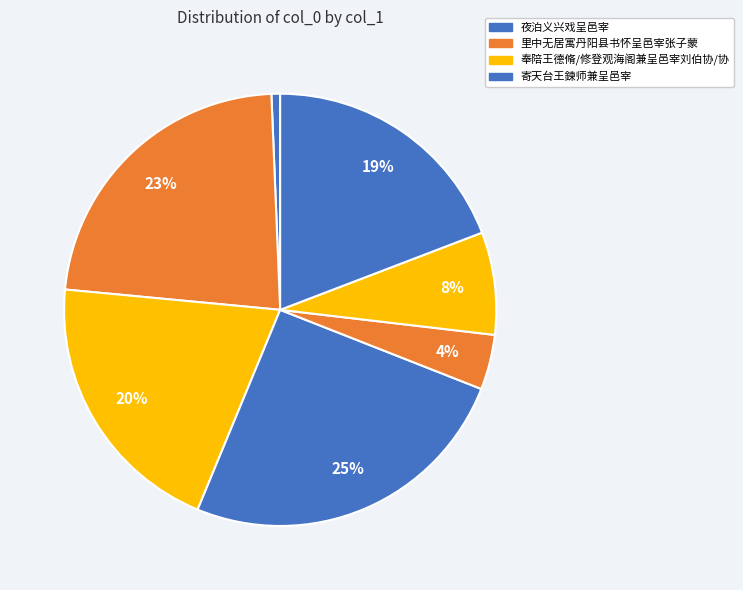

Count the number of slices in the pie.

7